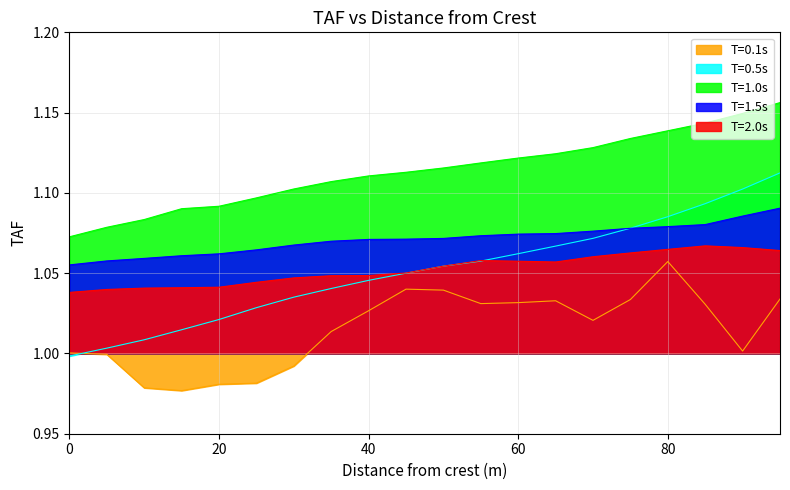

Reading right to left, extract all data points from this chart.

T=0.1s: 1.0	1.0	1.0	1.1	1.0	1.0	1.0	1.0	1.0	1.0	1.0	1.0	1.0	1.0	1.0	1.0	1.0	1.0	1.0	1.0
T=0.5s: 1.1	1.1	1.1	1.1	1.1	1.1	1.1	1.1	1.1	1.1	1.0	1.0	1.0	1.0	1.0	1.0	1.0	1.0	1.0	1.0
T=1.0s: 1.2	1.1	1.1	1.1	1.1	1.1	1.1	1.1	1.1	1.1	1.1	1.1	1.1	1.1	1.1	1.1	1.1	1.1	1.1	1.1
T=1.5s: 1.1	1.1	1.1	1.1	1.1	1.1	1.1	1.1	1.1	1.1	1.1	1.1	1.1	1.1	1.1	1.1	1.1	1.1	1.1	1.1
T=2.0s: 1.1	1.1	1.1	1.1	1.1	1.1	1.1	1.1	1.1	1.1	1.1	1.0	1.0	1.0	1.0	1.0	1.0	1.0	1.0	1.0